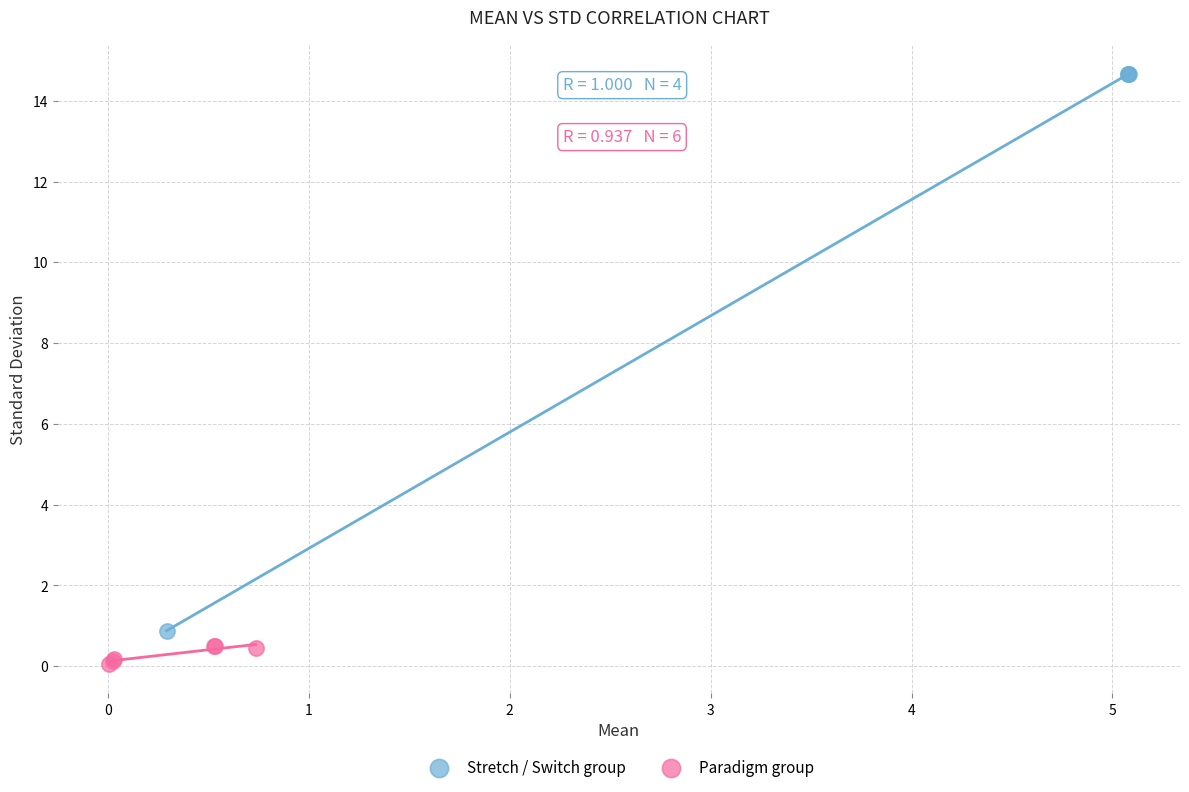

Which series reaches the maximum Y coordinate?

Stretch / Switch group